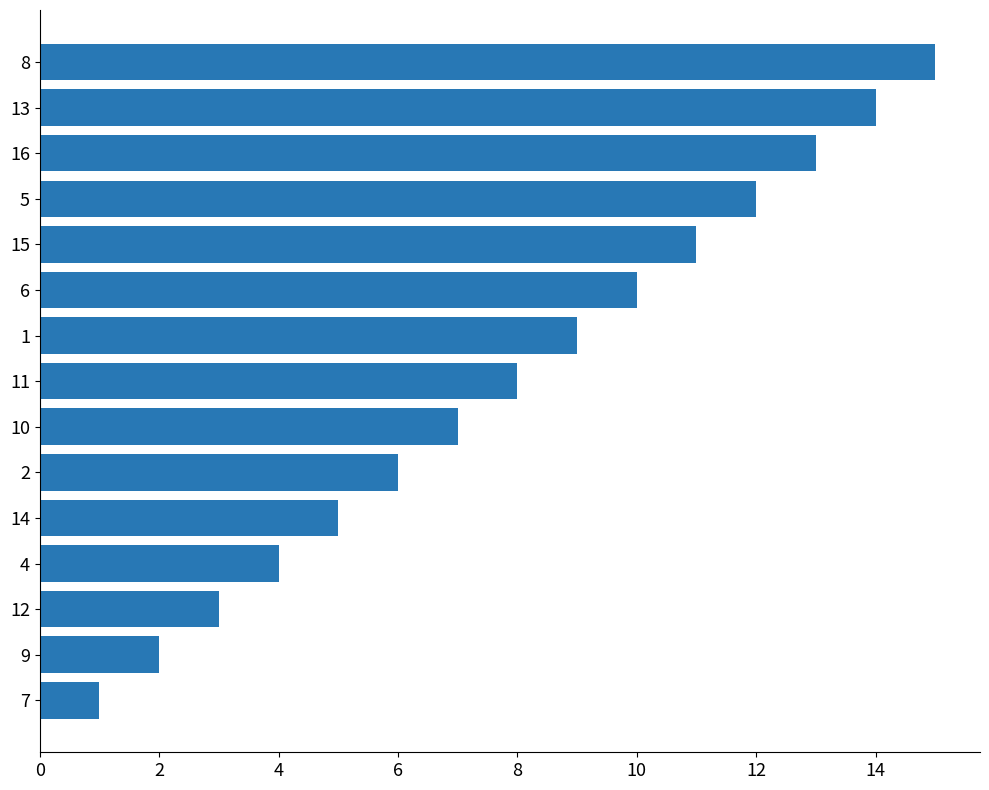

List the labels in order of value, smallest first.

7, 9, 12, 4, 14, 2, 10, 11, 1, 6, 15, 5, 16, 13, 8